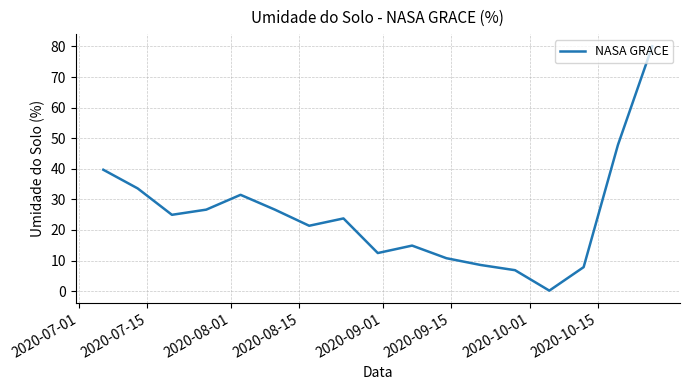

What is the maximum value shown in the chart?

80.0